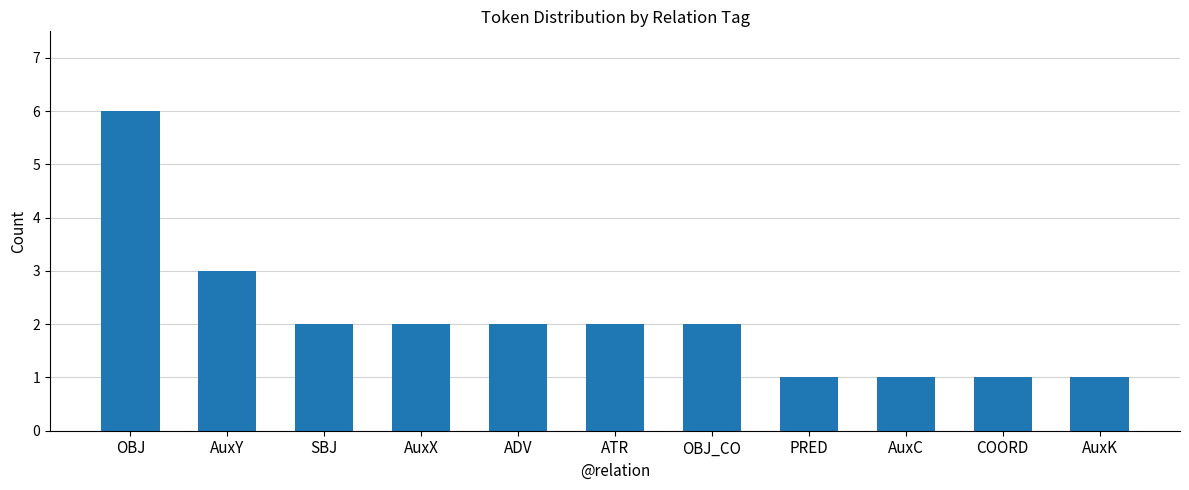

What is the approximate value at ATR?

2